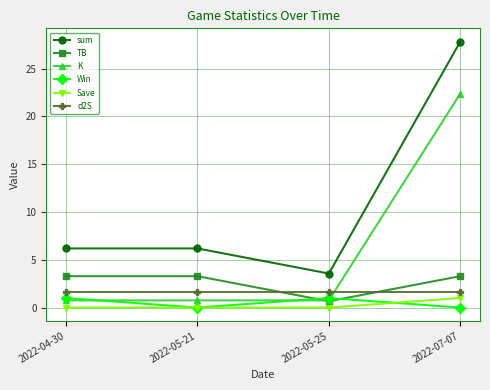

What is the highest value of the d2S series?

1.7